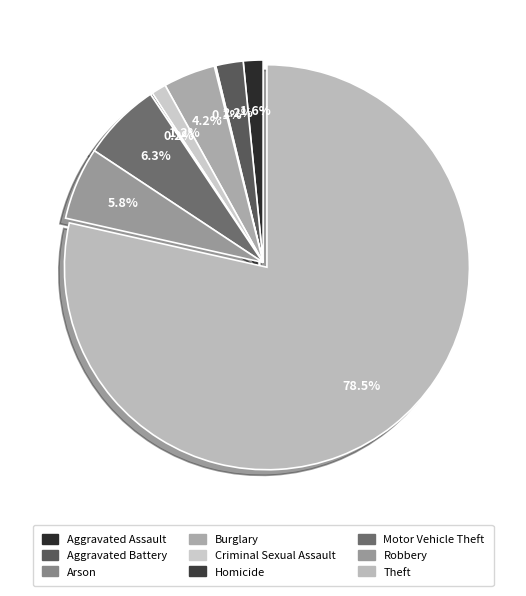

What percentage is the Aggravated Assault slice, to the nearest percent?

2%